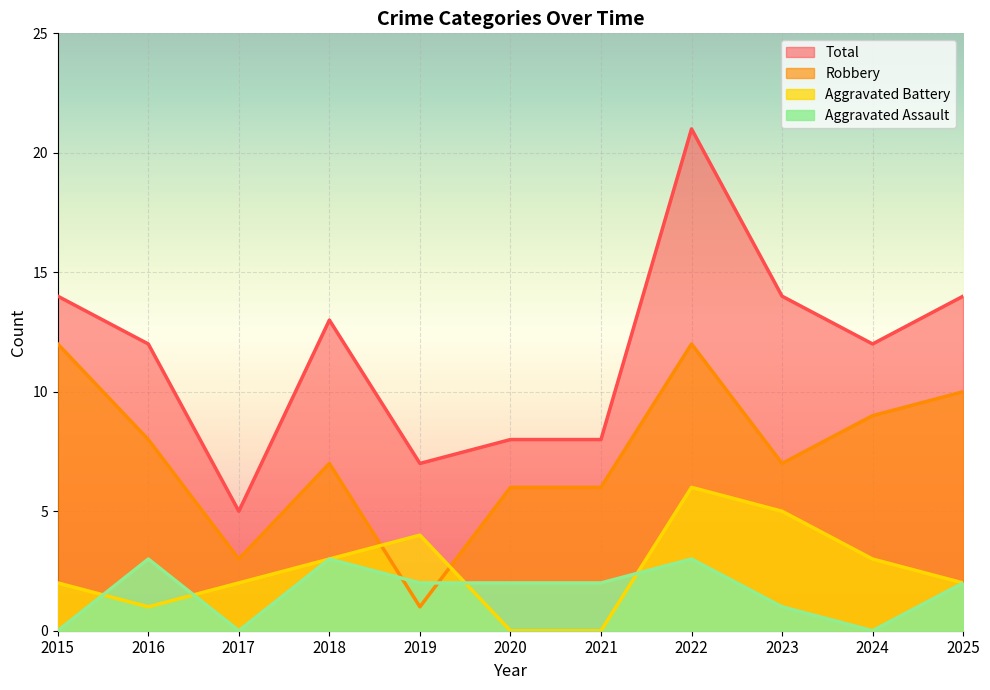

Which series has the largest range (max minus min)?

Total